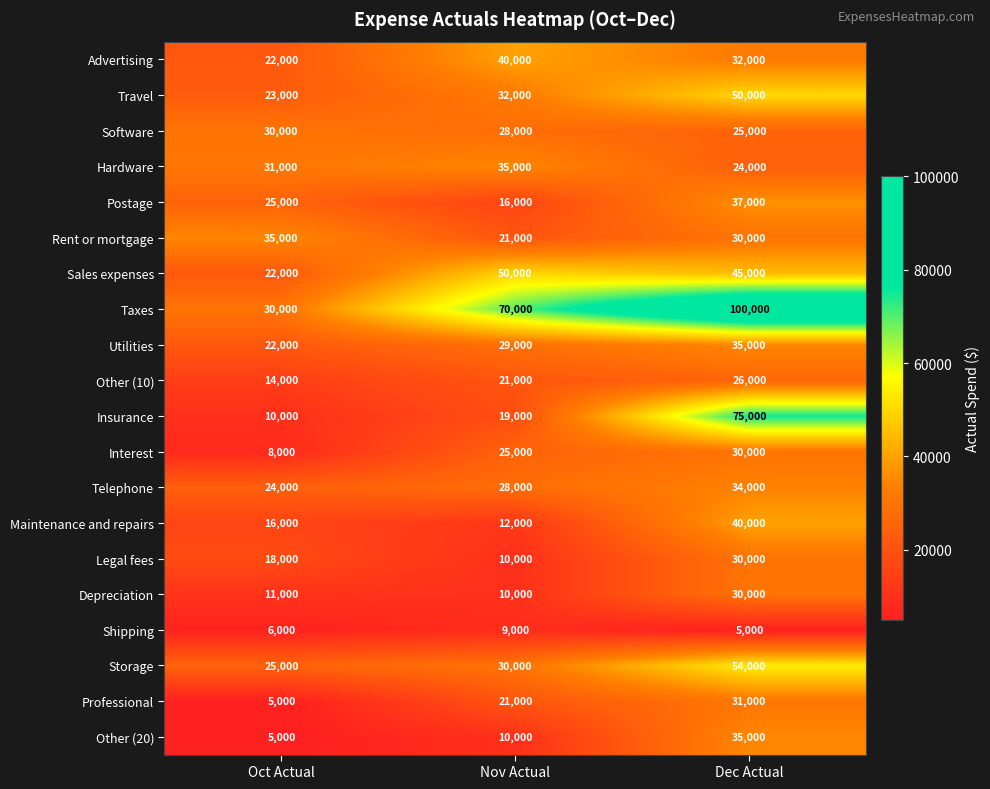

What is the difference between the highest and lowest values at Dec Actual?

95000